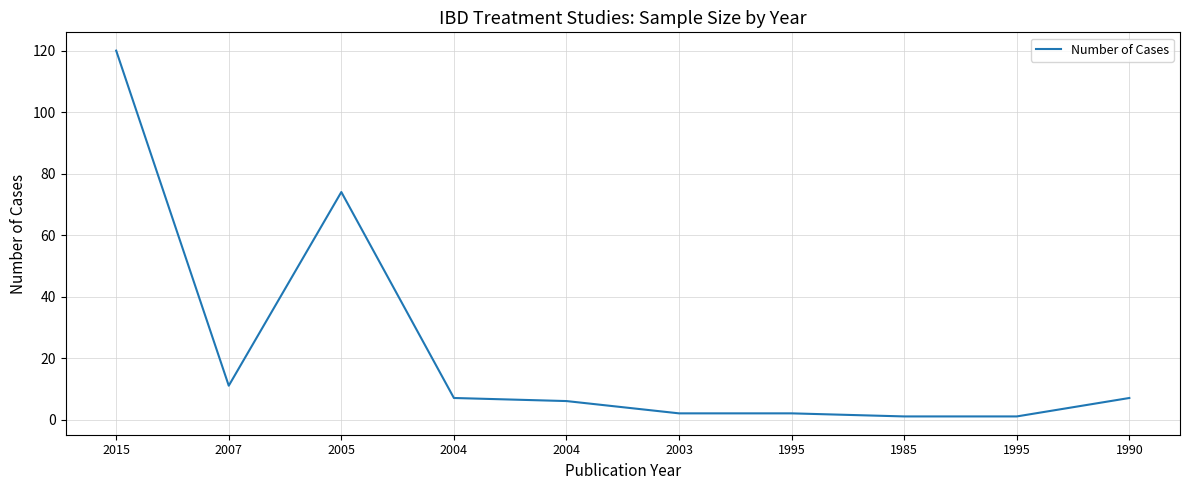

True or false: the data shows 165 at 2015.

False